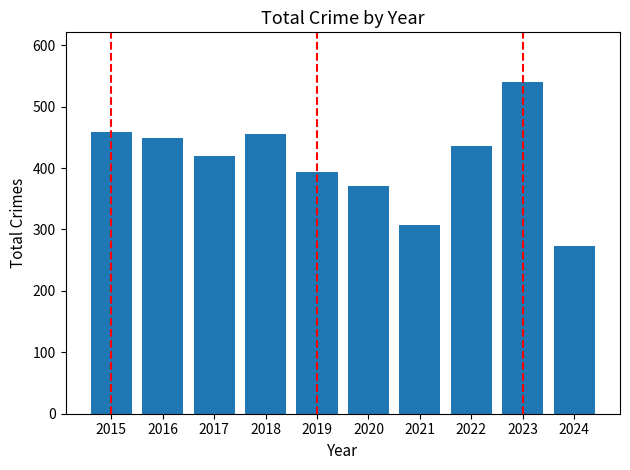

Approximately how many times larger is the value at 2018 compared to 2020?

1.2